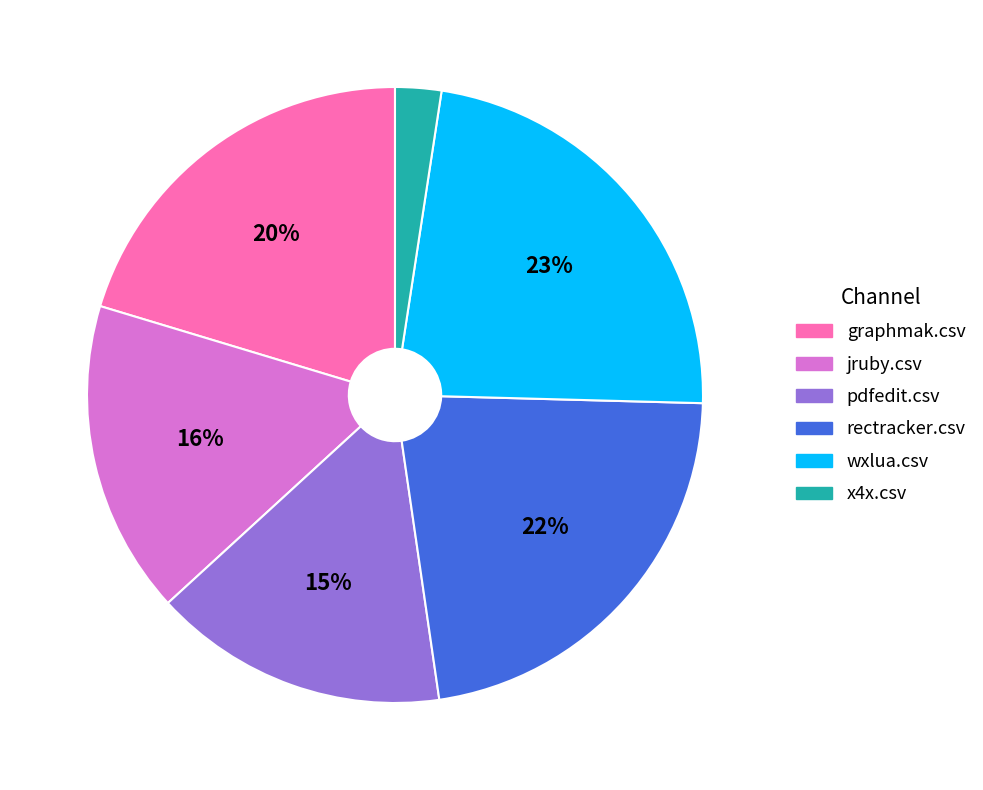

Rank the categories by value from highest to lowest.

wxlua.csv, rectracker.csv, graphmak.csv, jruby.csv, pdfedit.csv, x4x.csv